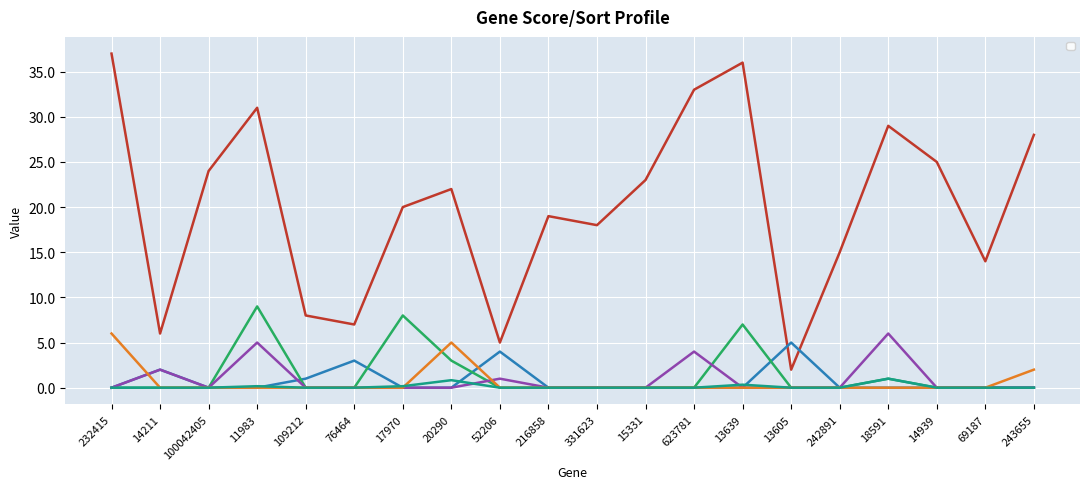

At 623781, list the series in order from largest to smallest.

_SORT_, _SORT_GRP8_, _SORT_GRP1_, _SORT_GRP2_, _SORT_GRP4_, _SCORE_GRP2_